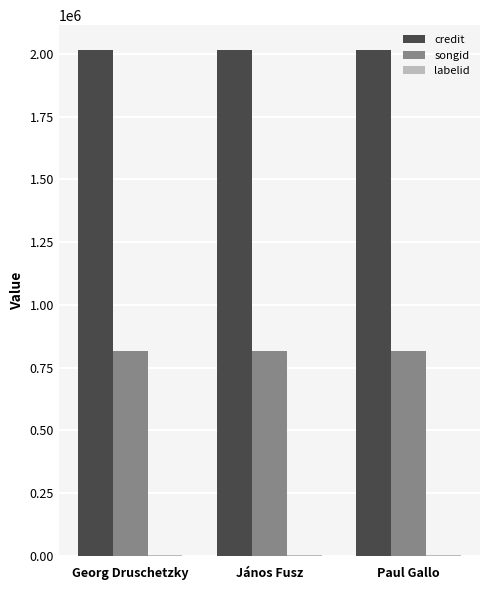

What is the sum of all songid values?

2446236